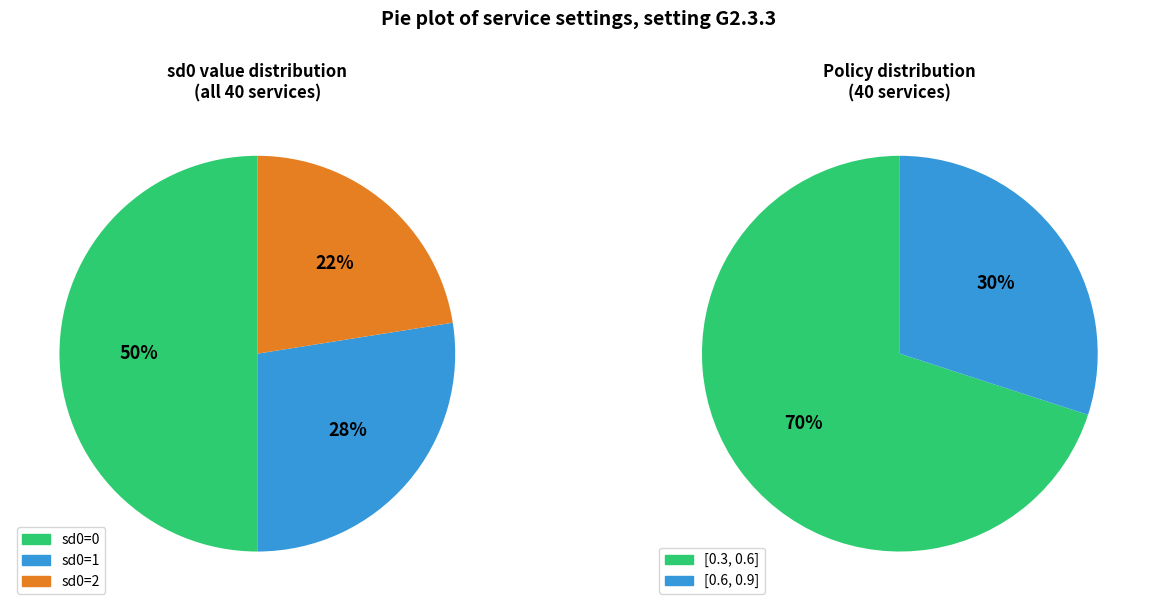

The policy [0.6, 0.9] slice represents 35% of the pie. True or false?

False